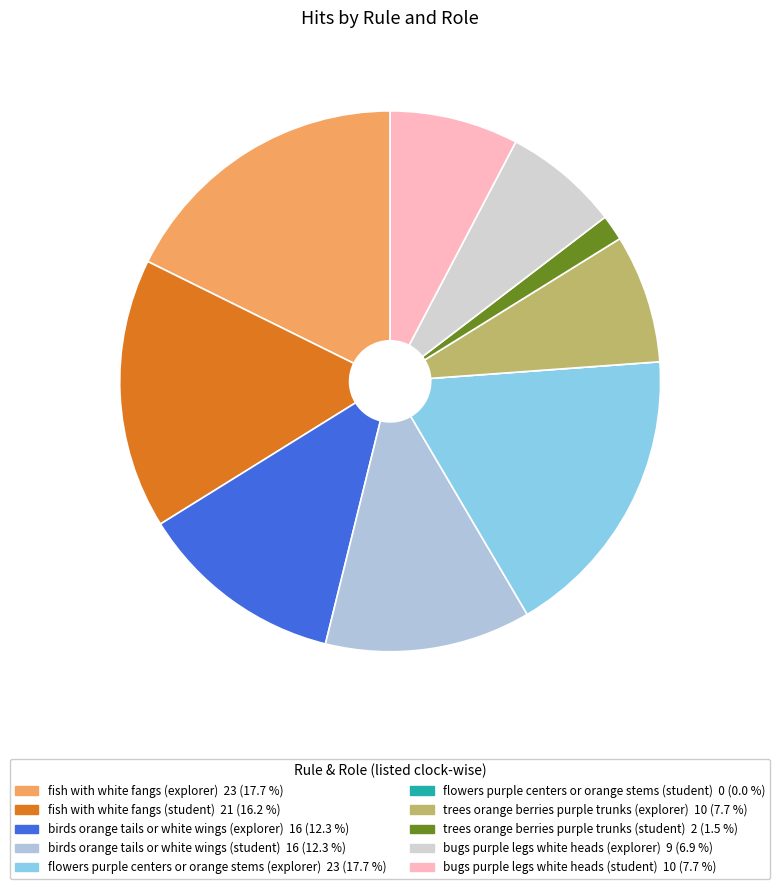

How many segments does this pie chart have?

10